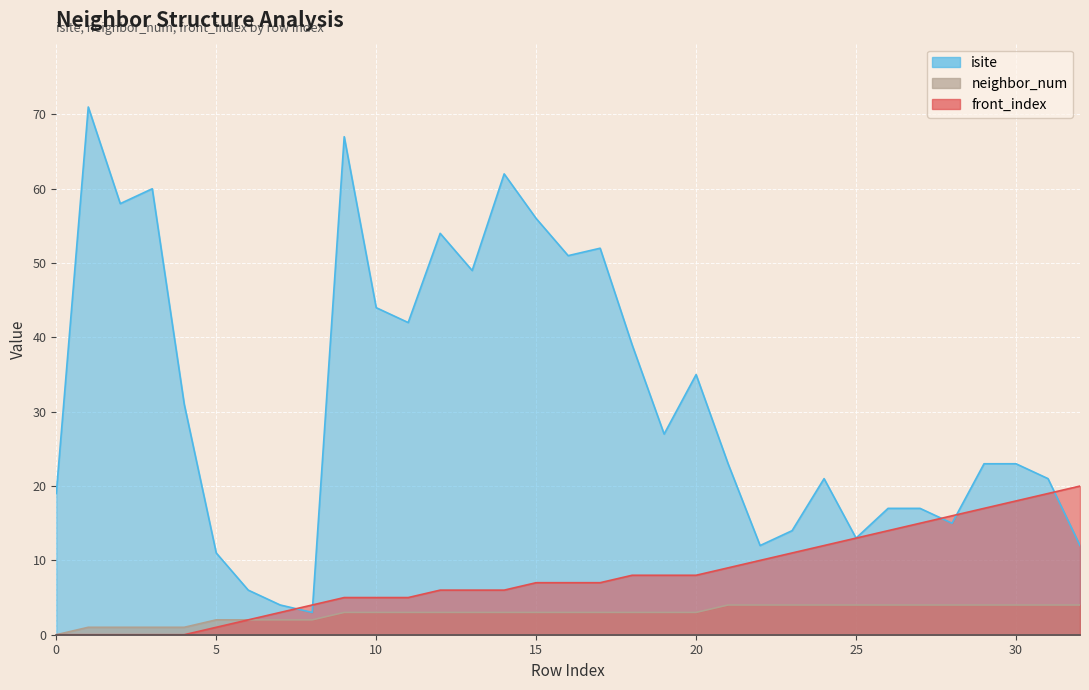

What is the difference between the second highest and minimum values in the neighbor_num series?

4